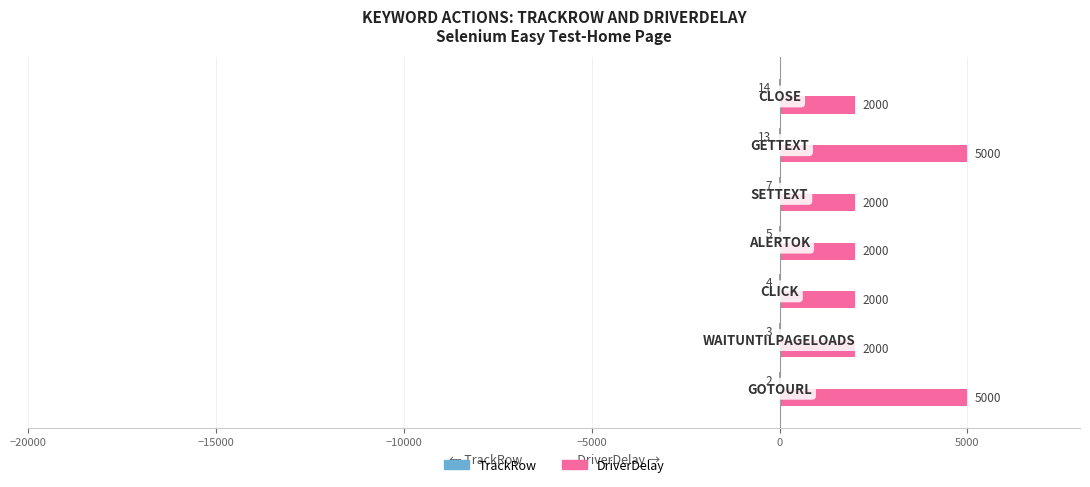

Which series has the largest total across all categories?

DriverDelay